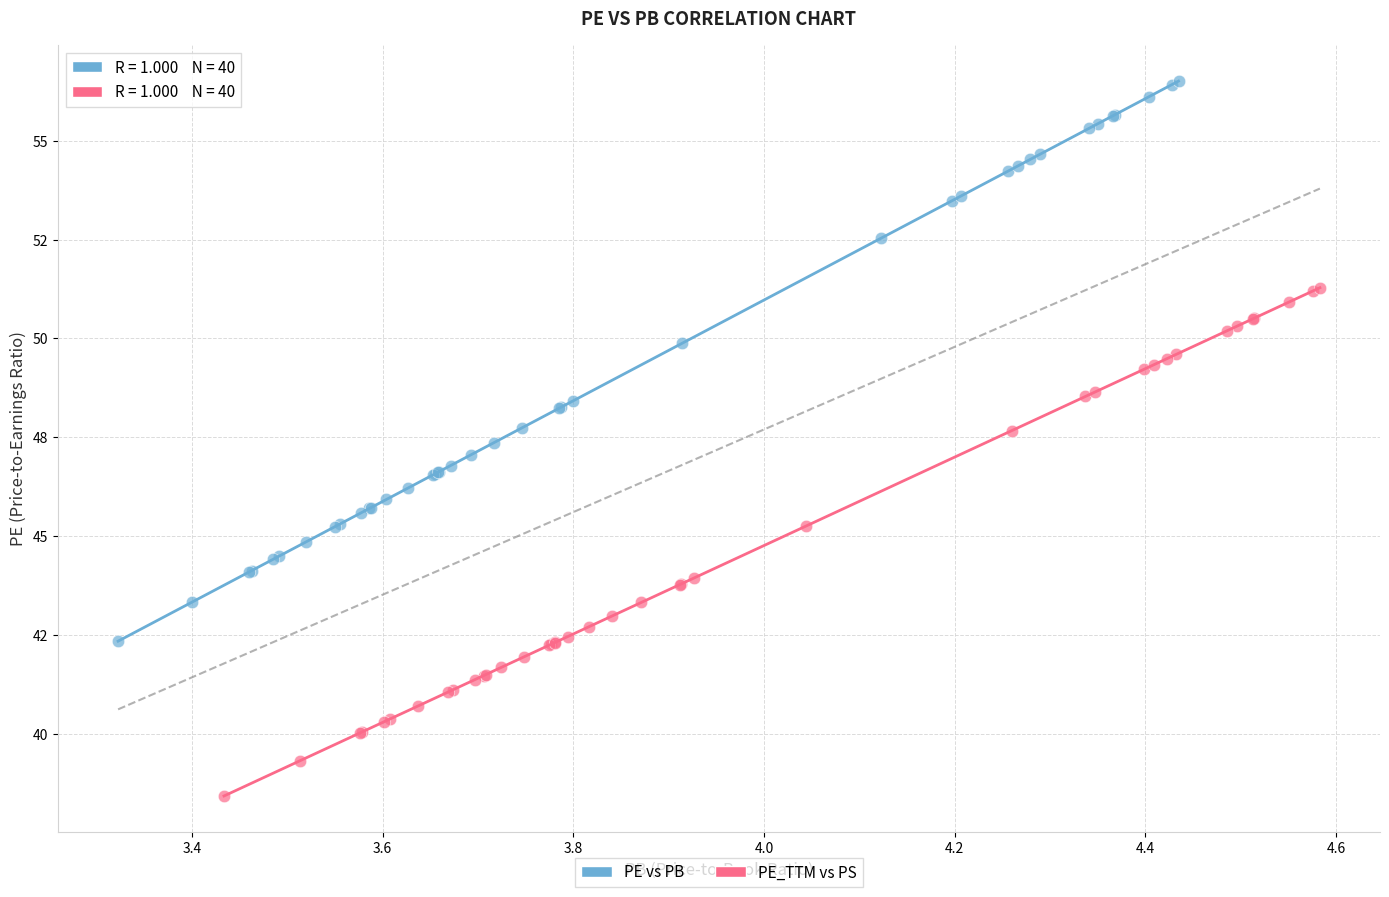

What are all the series names shown in the legend?

PE vs PB, PE_TTM vs PS